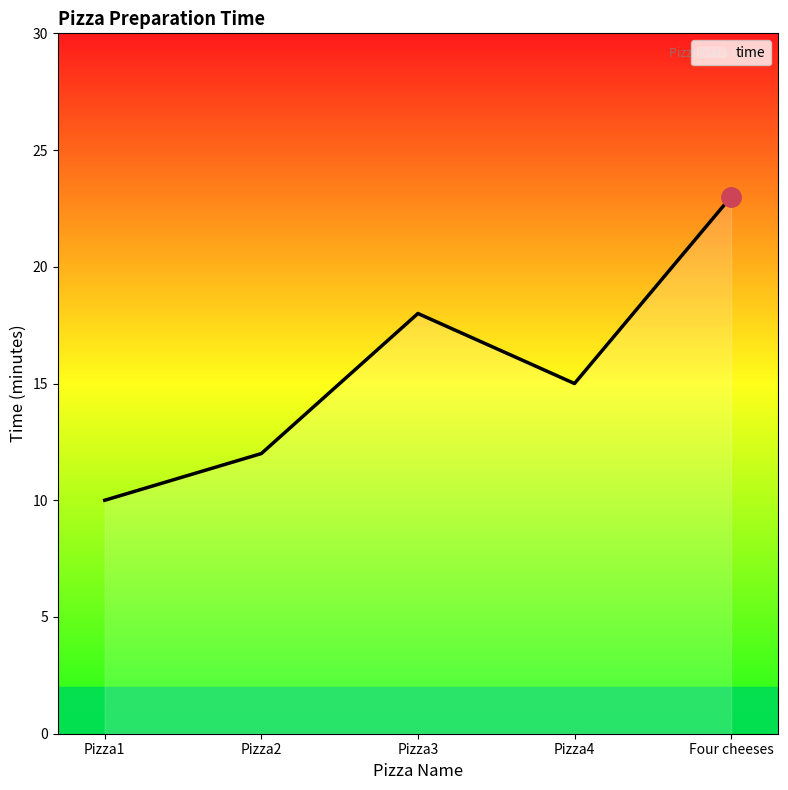

What is the maximum value shown in the chart?

23